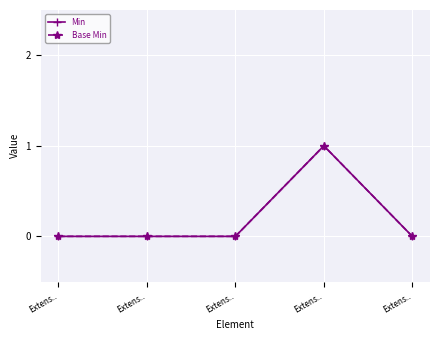

How many categories are shown in the chart?

5